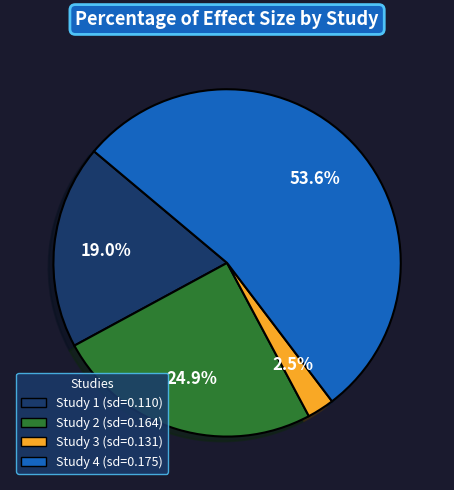

Which slice represents more than half of the pie?

Study 4 (sd=0.175)